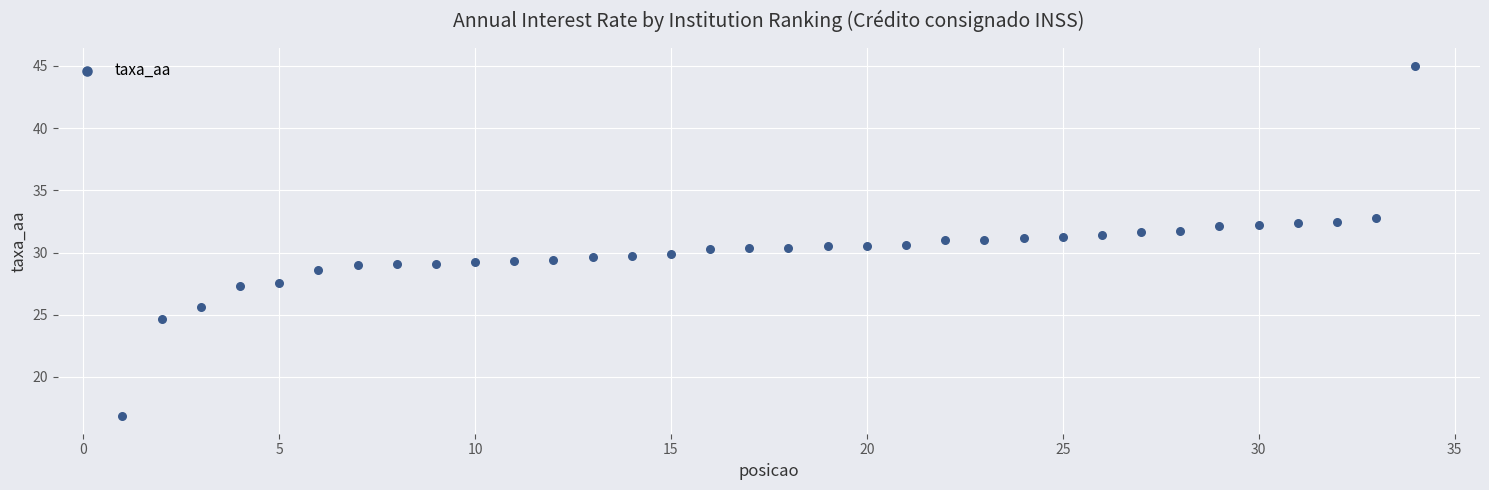

What is the range of Y values (max minus min)?

28.2